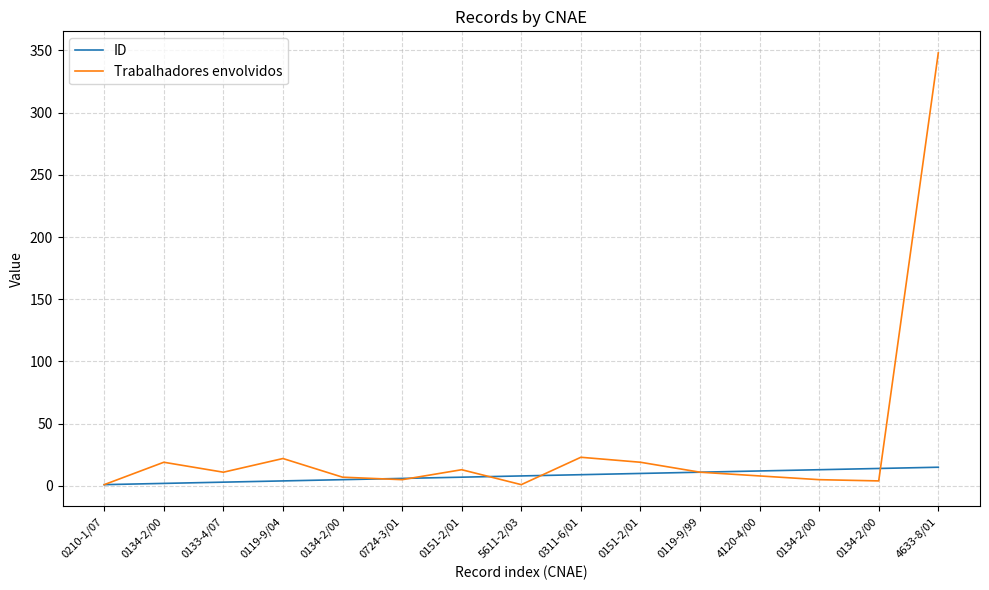

True or false: ID has more than 1 points higher than both neighbors.

False